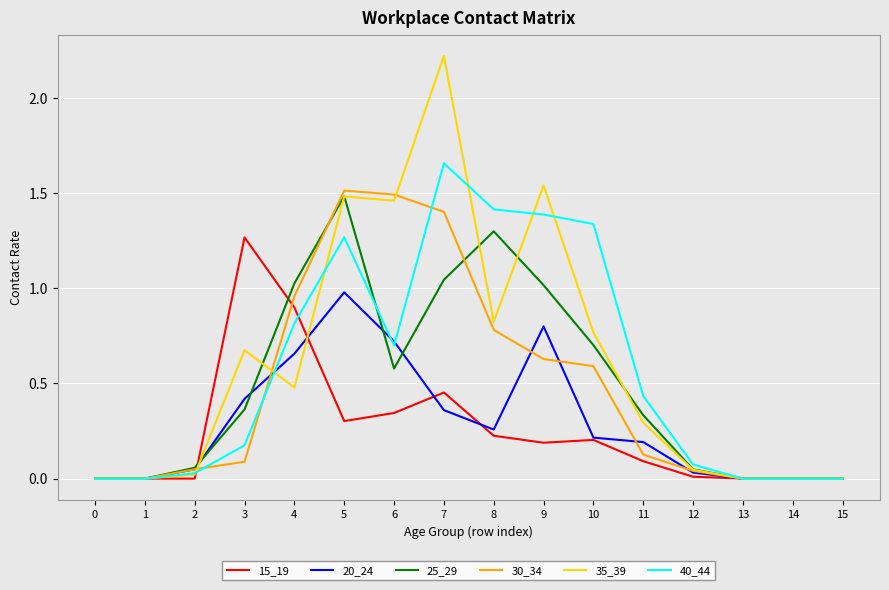

What is the sum of all 25_29 values?

8.0